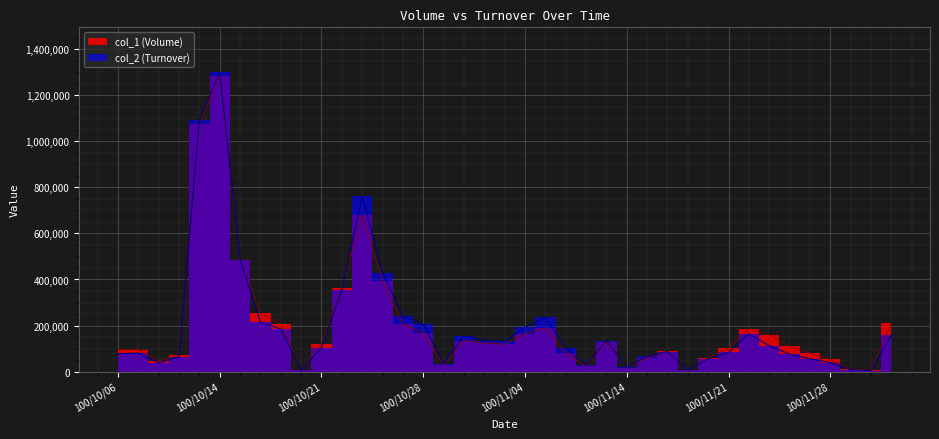

How many interior local valleys does the col_1 series have?

8